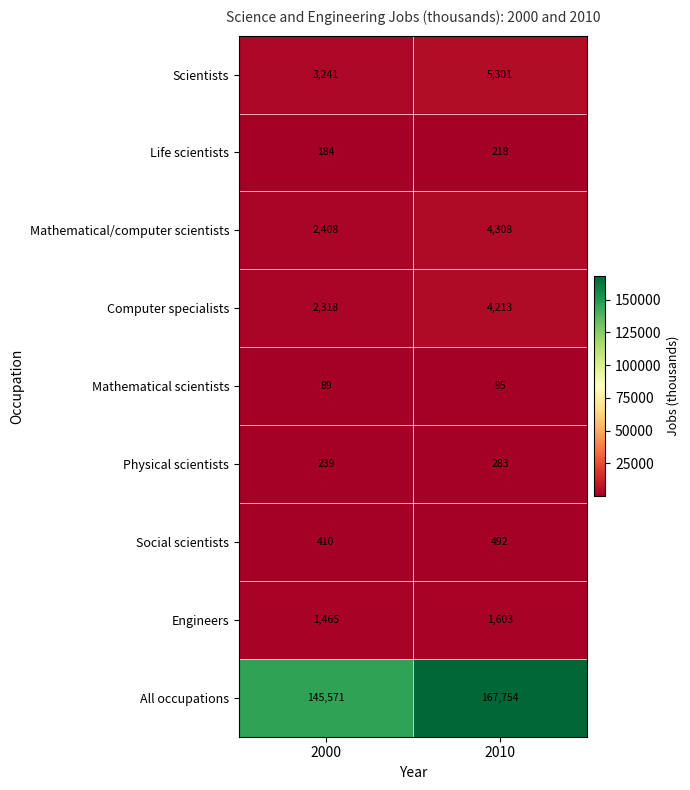

Reading left to right, transcribe all the data shown in this chart.

Scientists: 3241	5301
Life scientists: 184	218
Mathematical/computer scientists: 2408	4308
Computer specialists: 2318	4213
Mathematical scientists: 89	95
Physical scientists: 239	283
Social scientists: 410	492
Engineers: 1465	1603
All occupations: 145571	167754